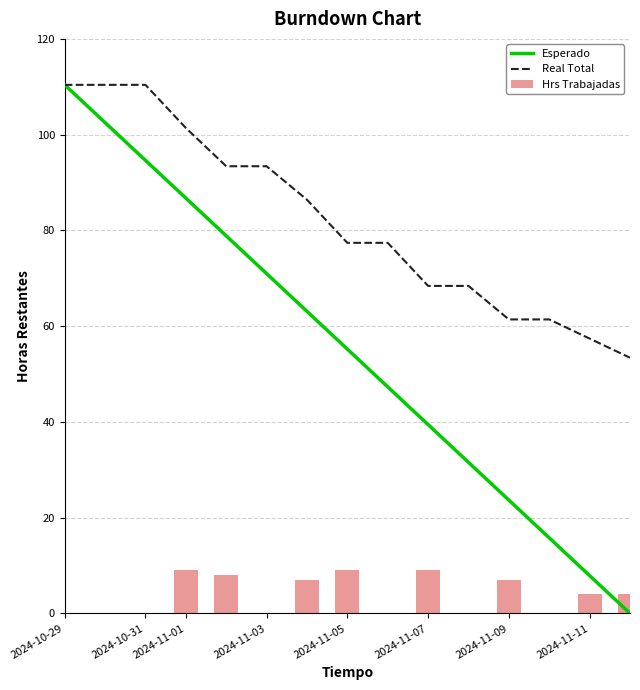

At which label does Hrs Trabajadas first exceed 4?

2024-11-01